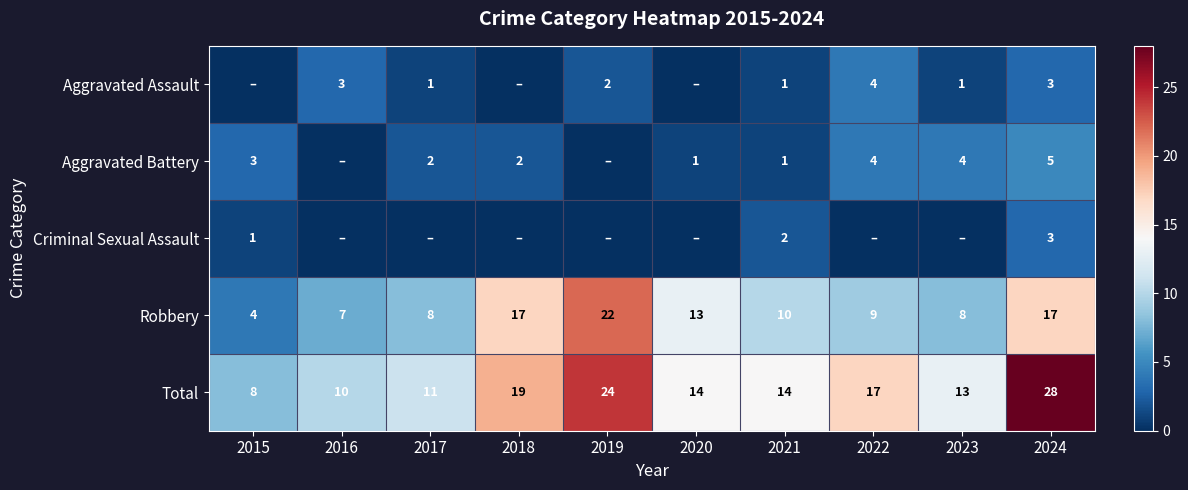

What is the approximate value of Total at 2019?

24